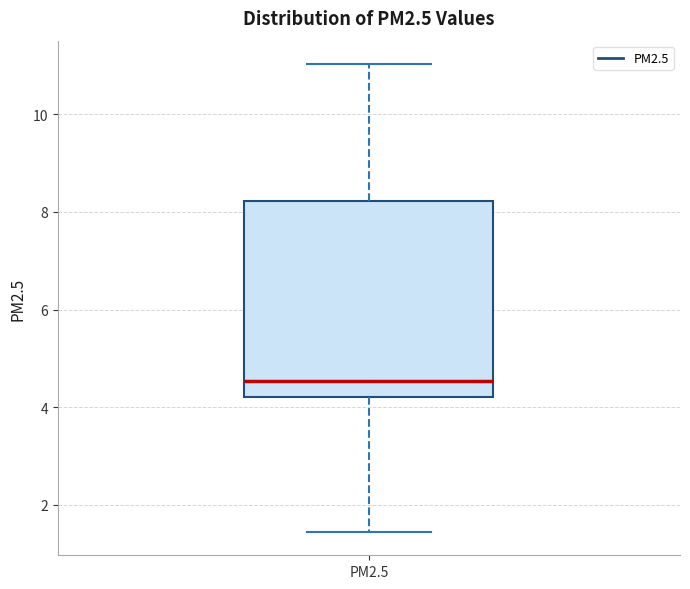

Where is the upper edge of the box for PM2.5 on the y-axis? The values are not printed on the chart, so give them approximately, as read against the axis.

8.2